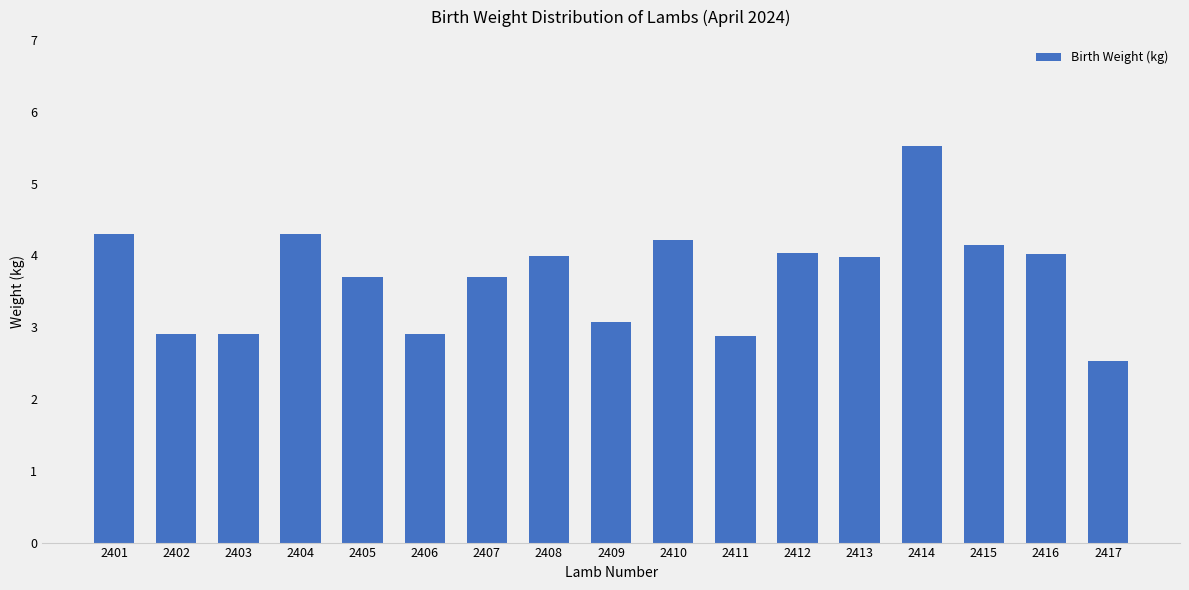

Count the number of data series in this chart.

1